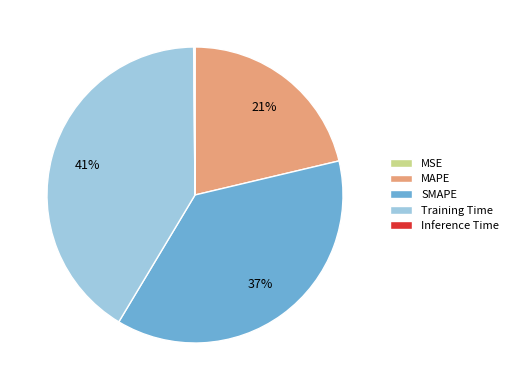

Does any single category account for the majority?

No